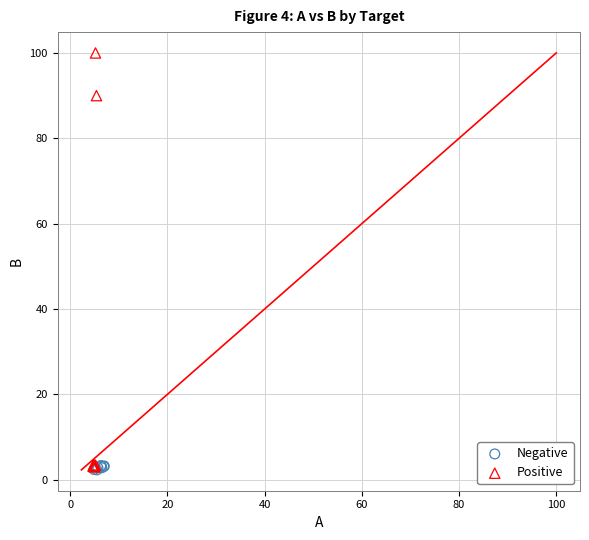

What are all the series names shown in the legend?

Negative, Positive